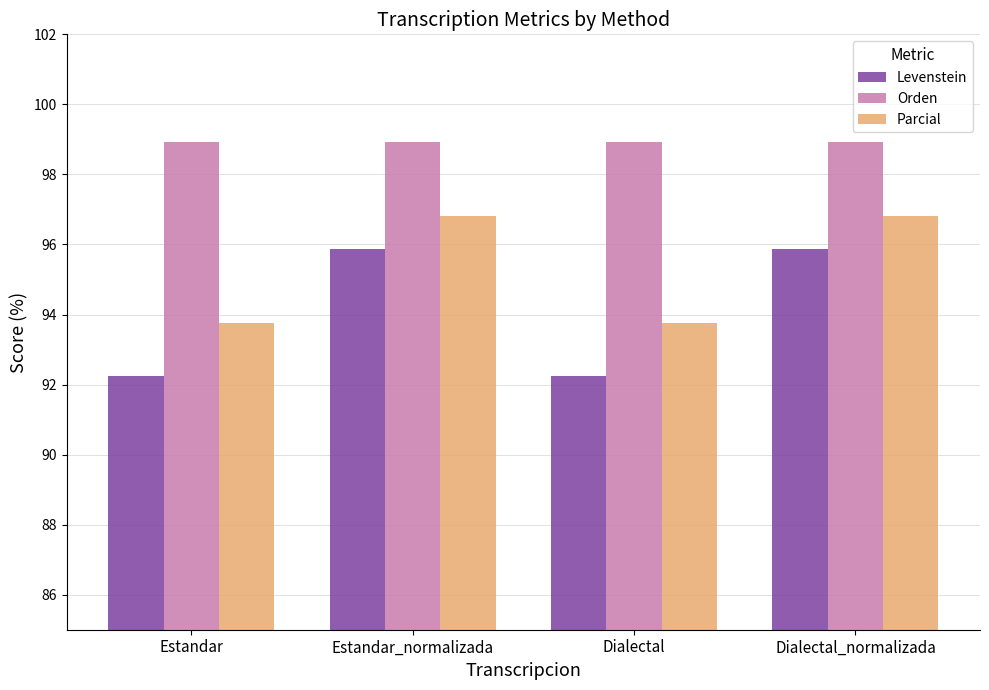

At how many categories does at least one series exceed 93?

4